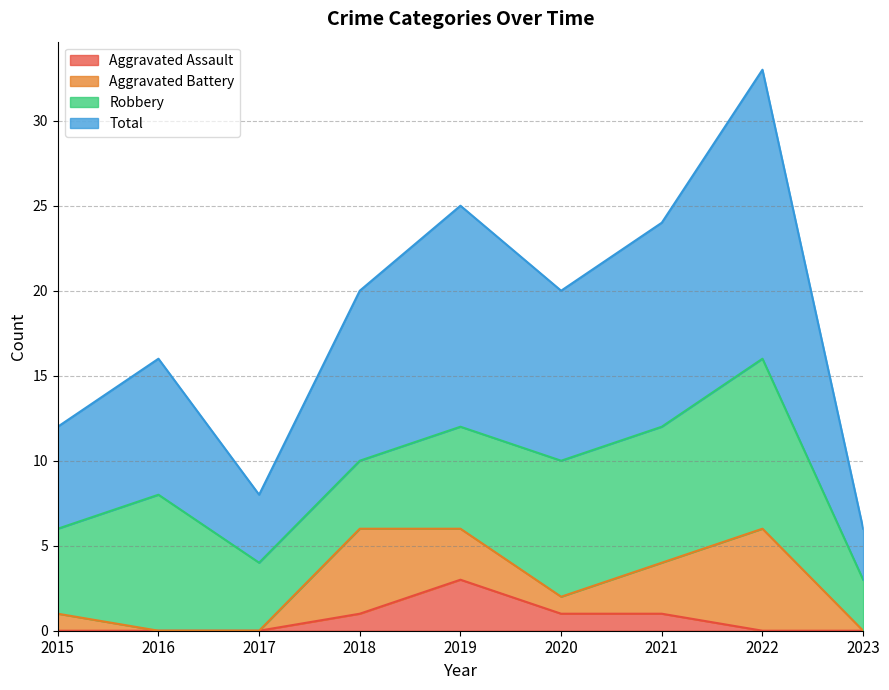

True or false: Total has more than 1 interior local peaks.

True